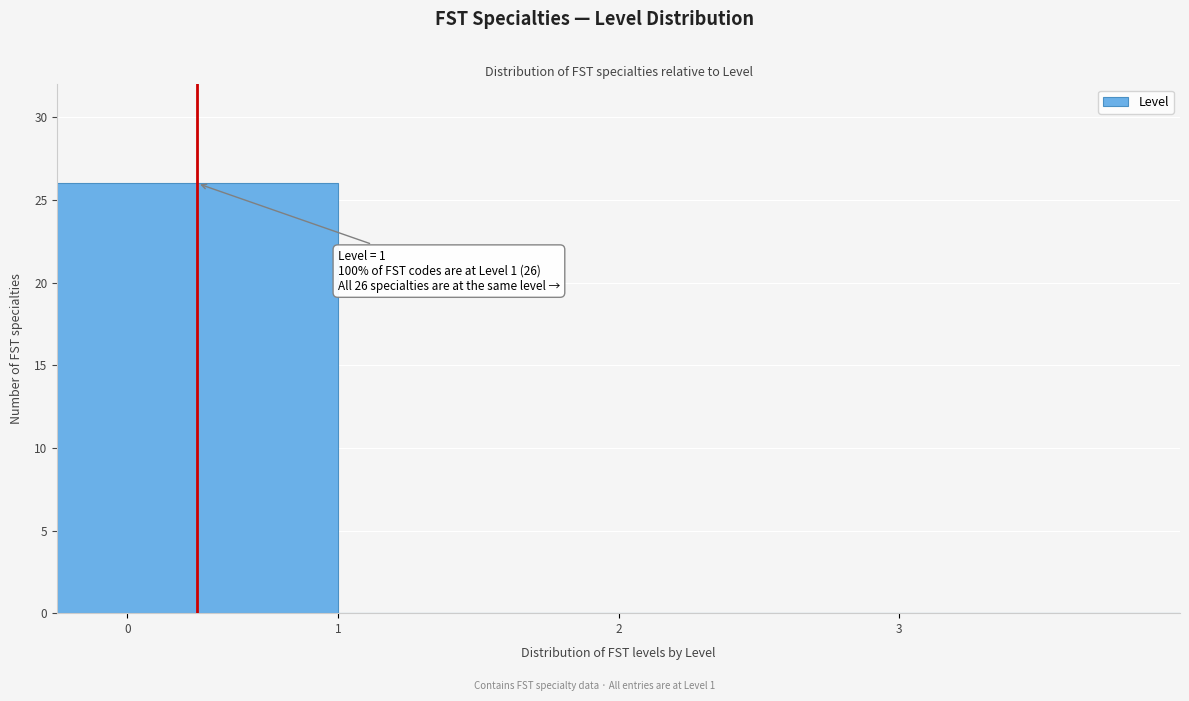

Reading left to right, what are all the values shown in this chart?

0=26	1=0	2=0	3=0